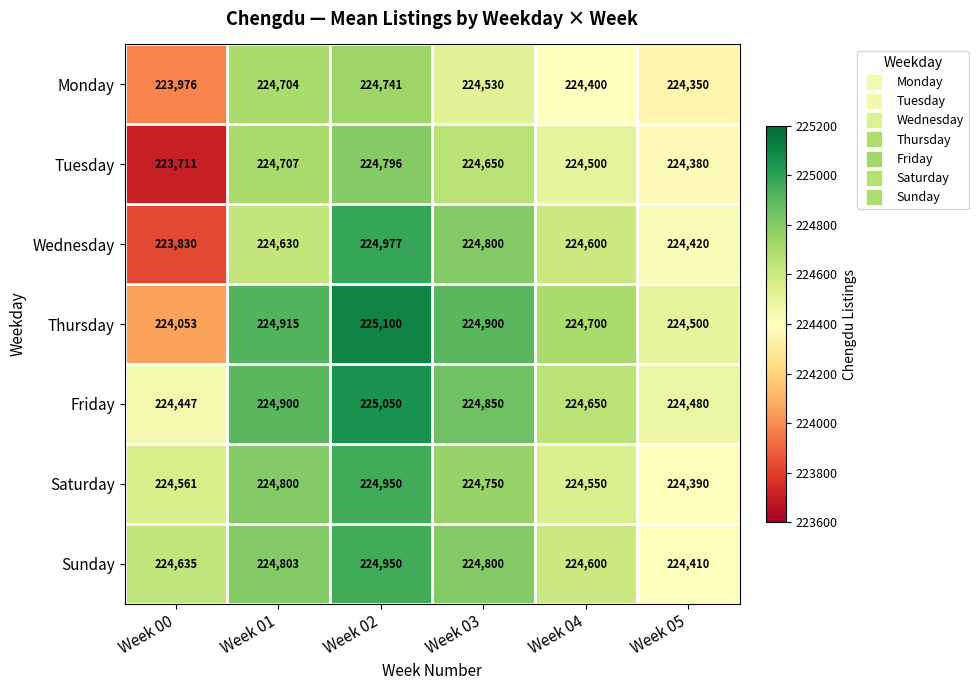

True or false: Monday has a value of 224704 at Week 01.

True